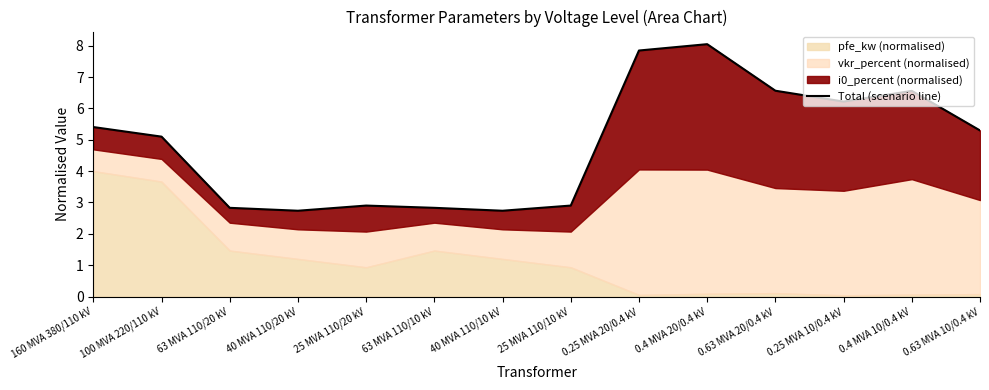

How many data points are less than 5?

6